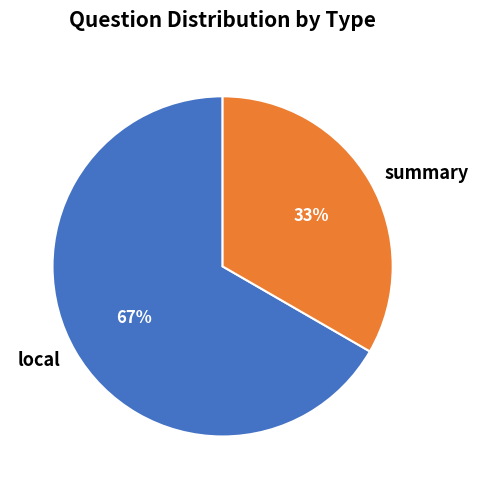

What is the majority slice?

local